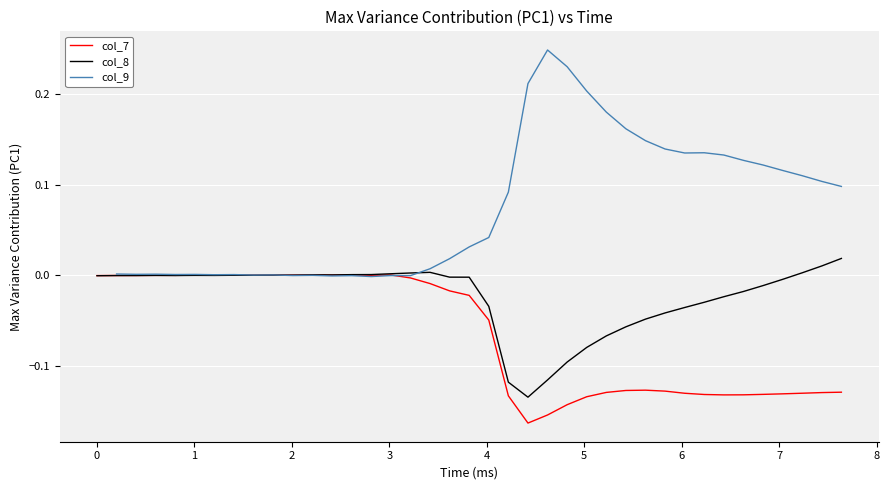

How many values in col_9 are below zero?

7